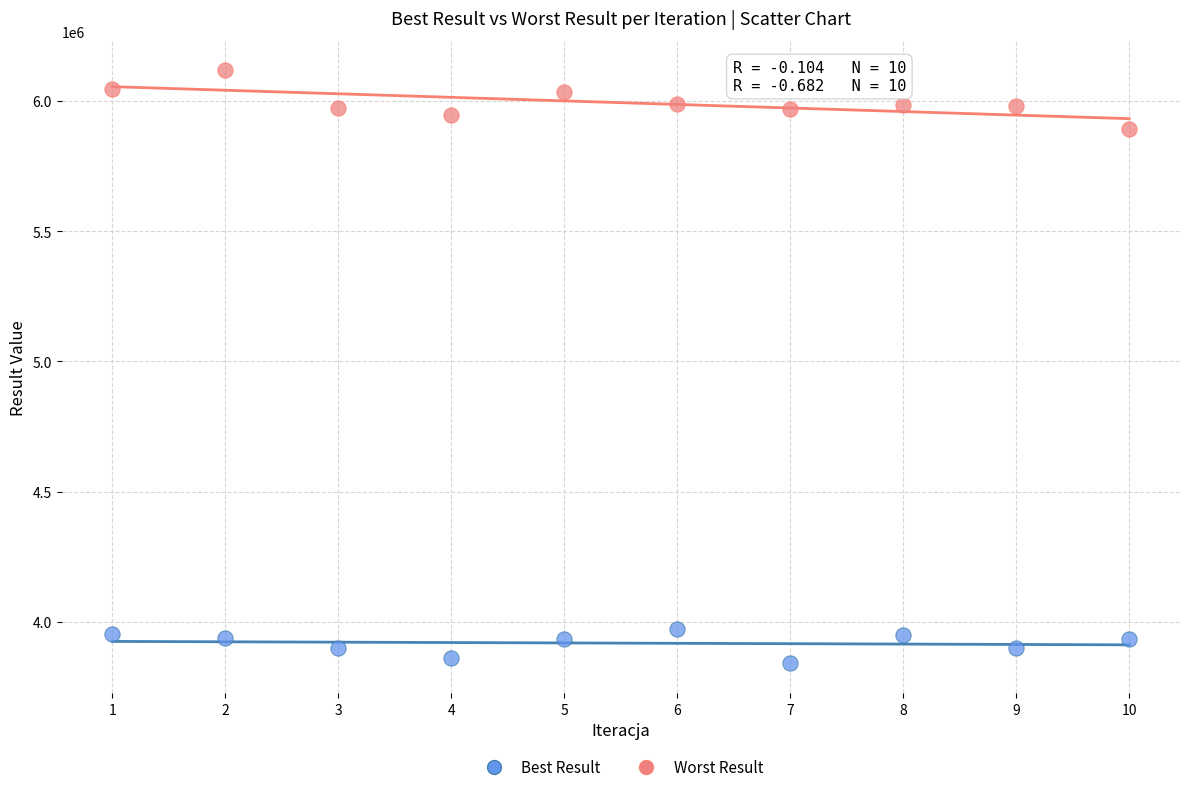

Across all data points, what is the range of Y values (max minus min)?

2275911